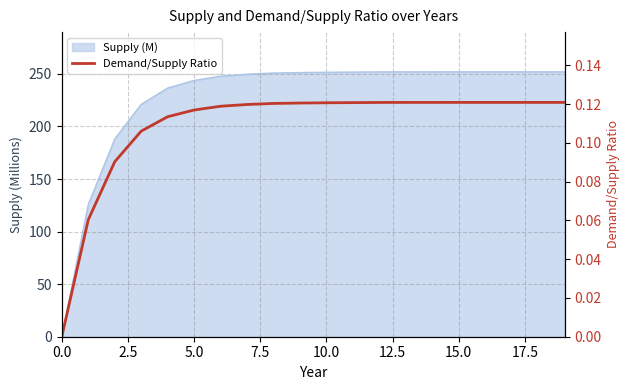

Reading right to left, extract all data points from this chart.

0.1	0.1	0.1	0.1	0.1	0.1	0.1	0.1	0.1	0.1	0.1	0.1	0.1	0.1	0.1	0.1	0.1	0.1	0.1	0.0